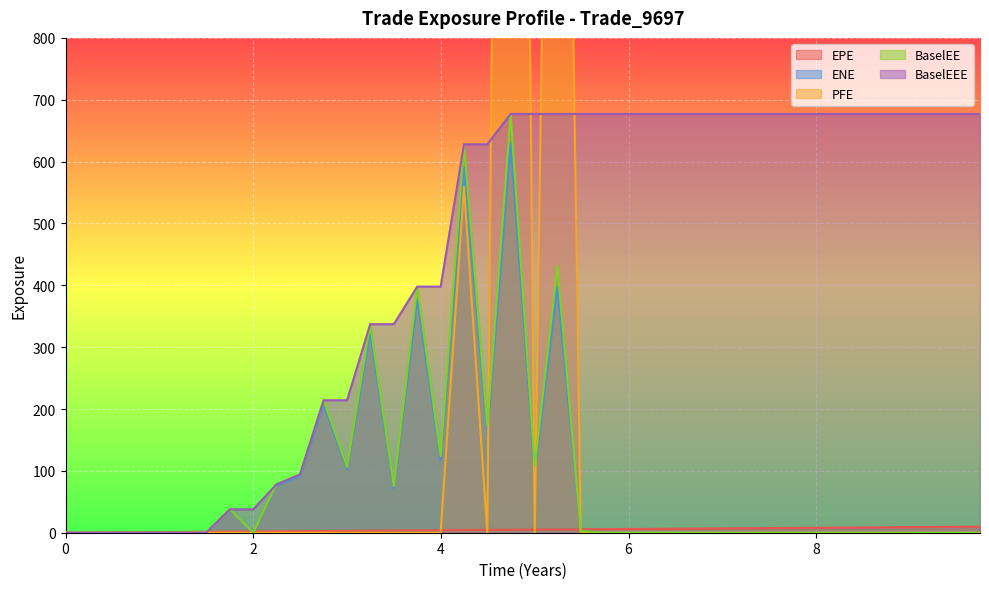

How many times do ENE and PFE cross each other?

4